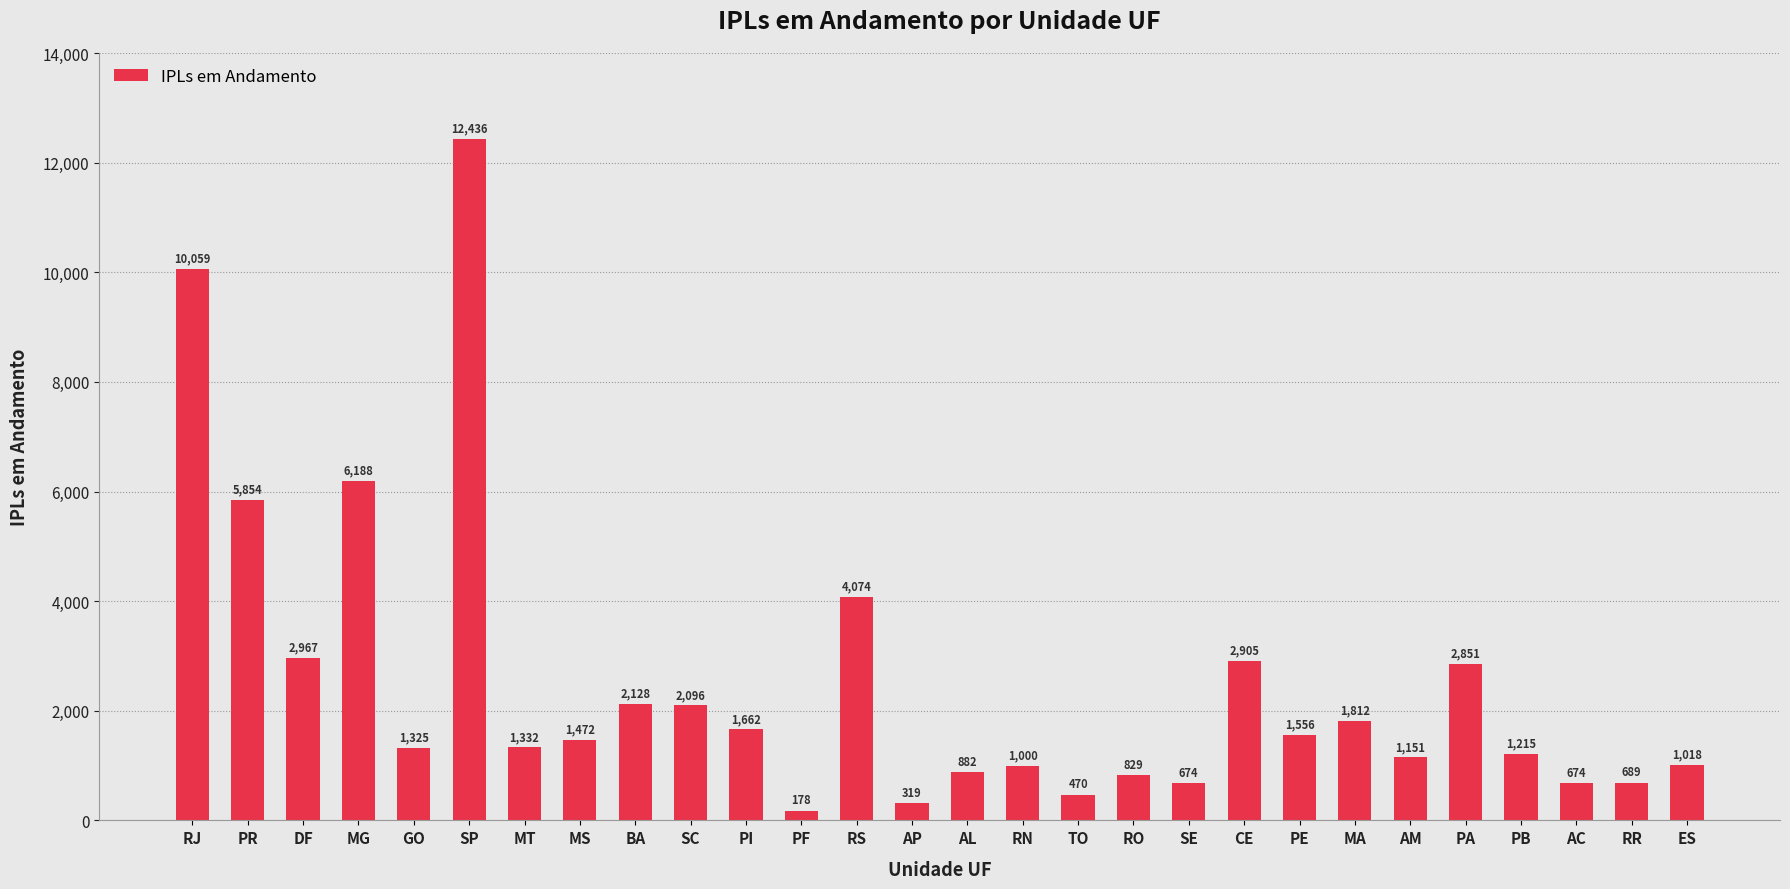

True or false: the data shows 674 at AC.

True